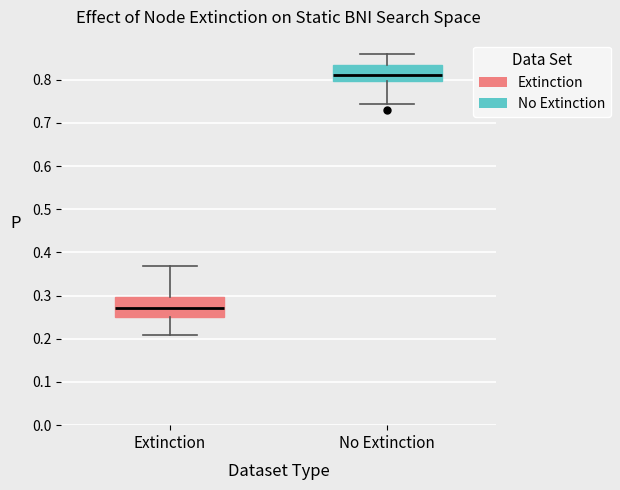

Where does the lower whisker of the box for No Extinction end on the y-axis? The values are not printed on the chart, so give them approximately, as read against the axis.

0.74